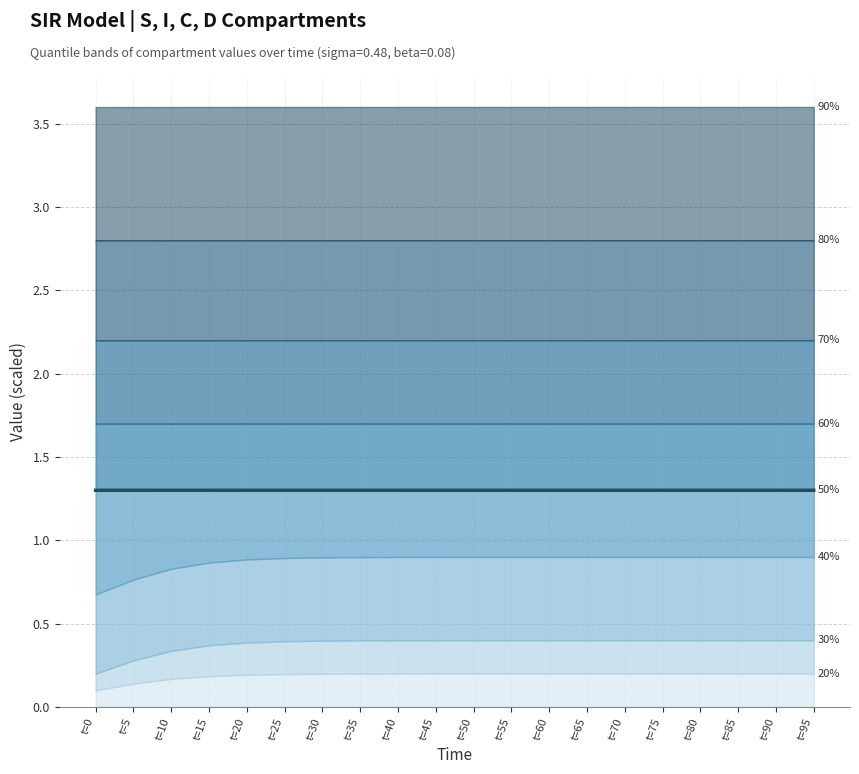

Reading left to right, list all the values displayed in this chart.

1.3	1.3	1.3	1.3	1.3	1.3	1.3	1.3	1.3	1.3	1.3	1.3	1.3	1.3	1.3	1.3	1.3	1.3	1.3	1.3